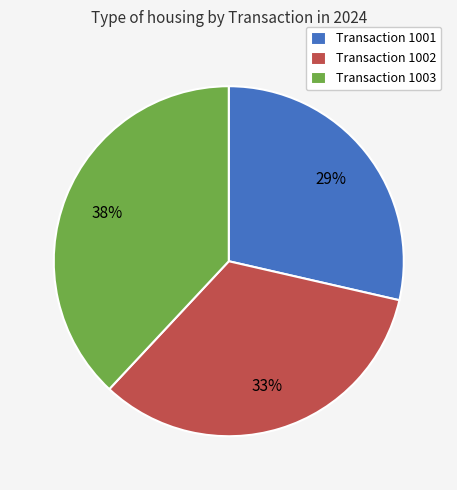

To the nearest percent, what is the average slice percentage?

33%